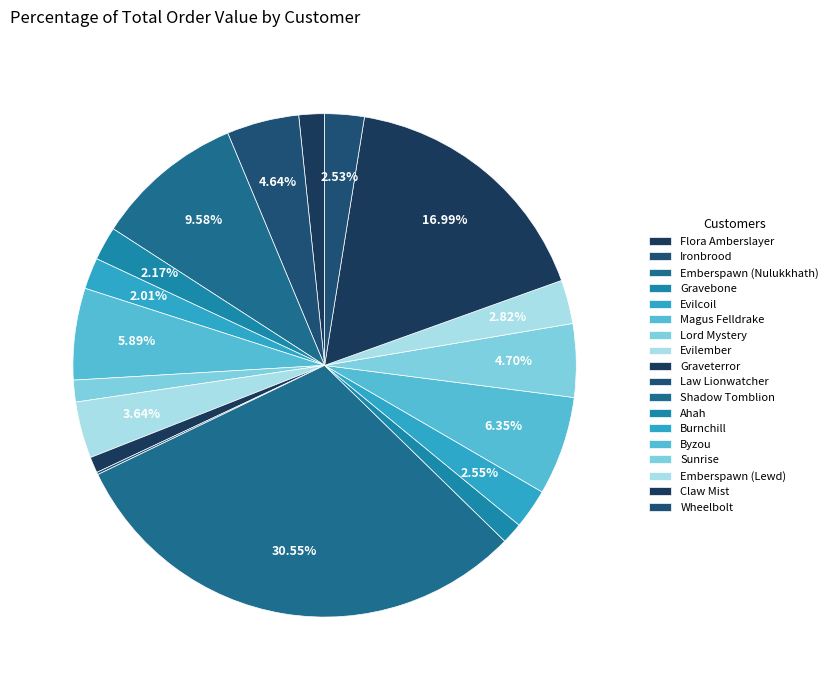

To the nearest percent, what is the average slice percentage?

6%